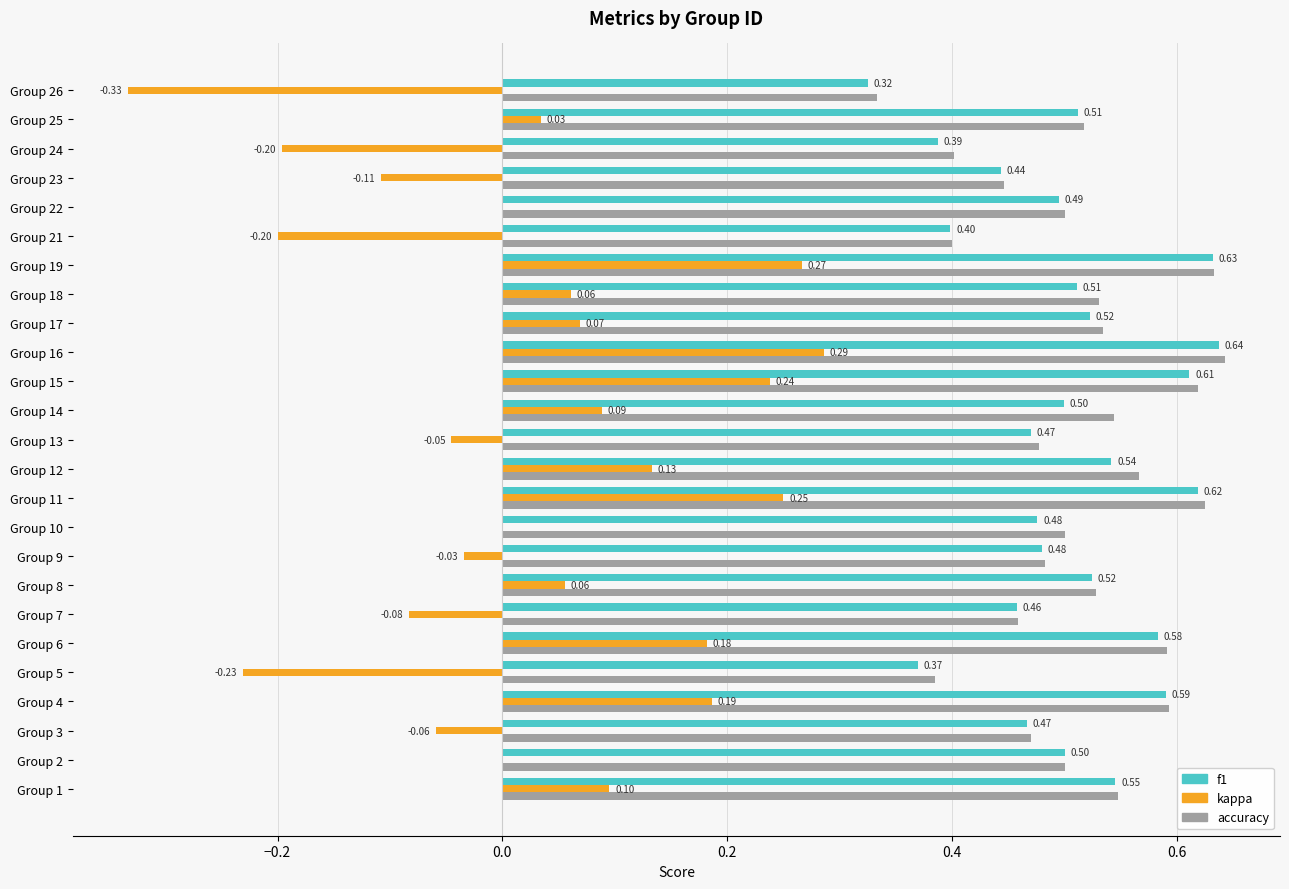

Count the number of data series in this chart.

3